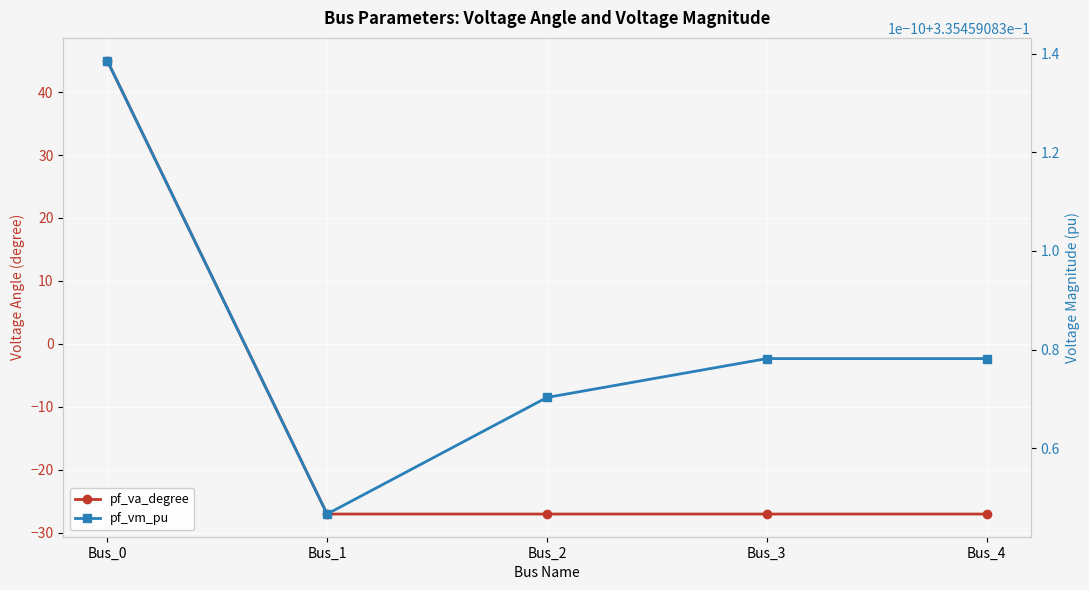

What value does the pf_va_degree series have at Bus_1?

-27.0